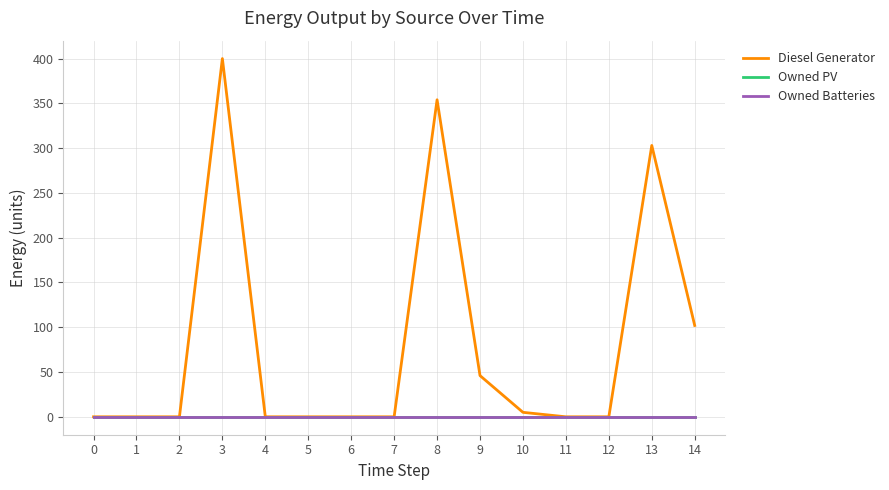

True or false: Diesel Generator and Owned Batteries intersect in this chart.

False